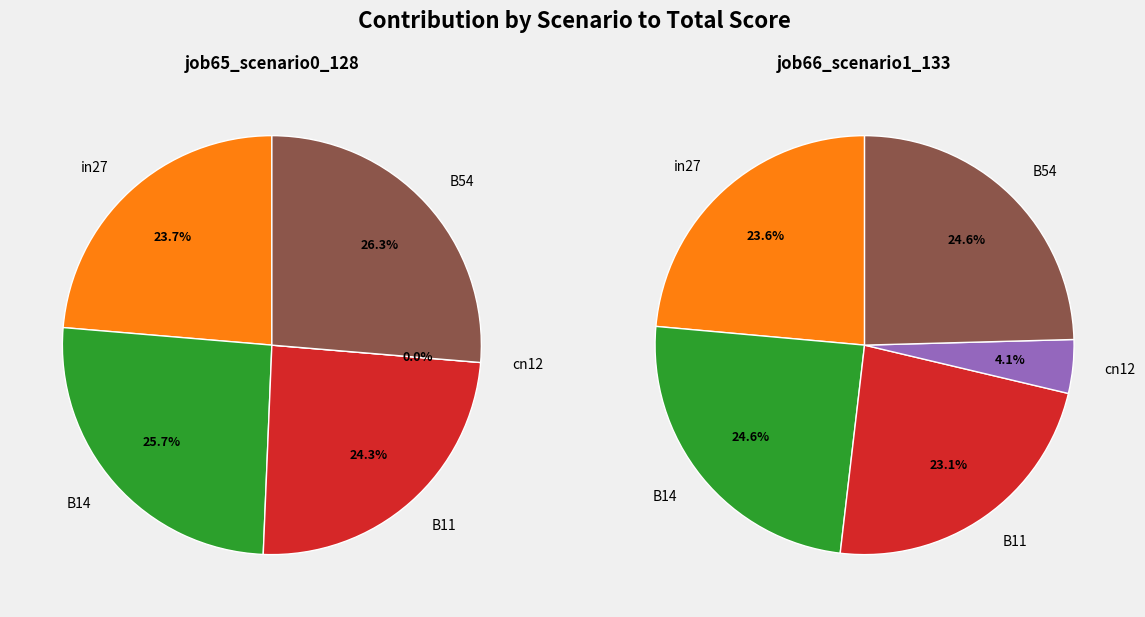

How many slices are in this pie chart?

5